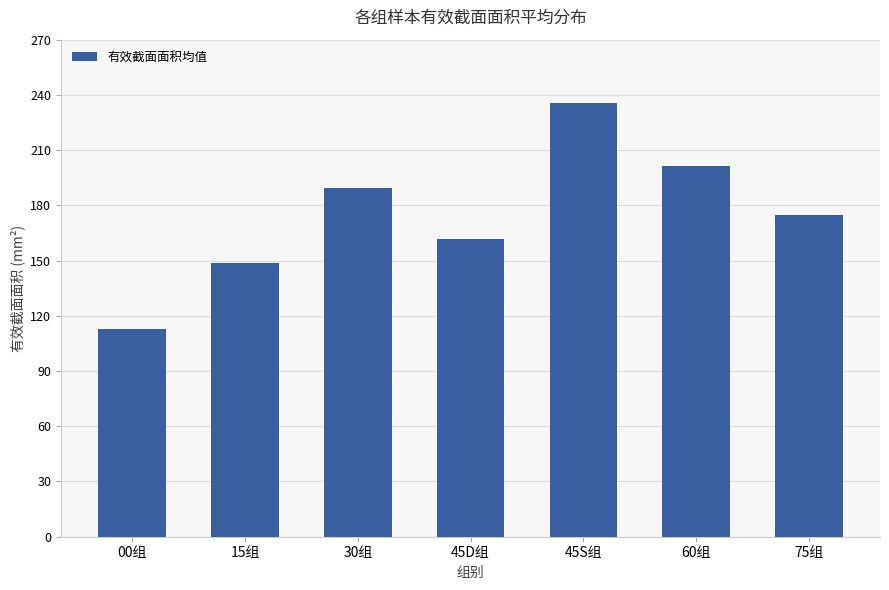

What is the difference between the values at 15组 and 30组?

41.0